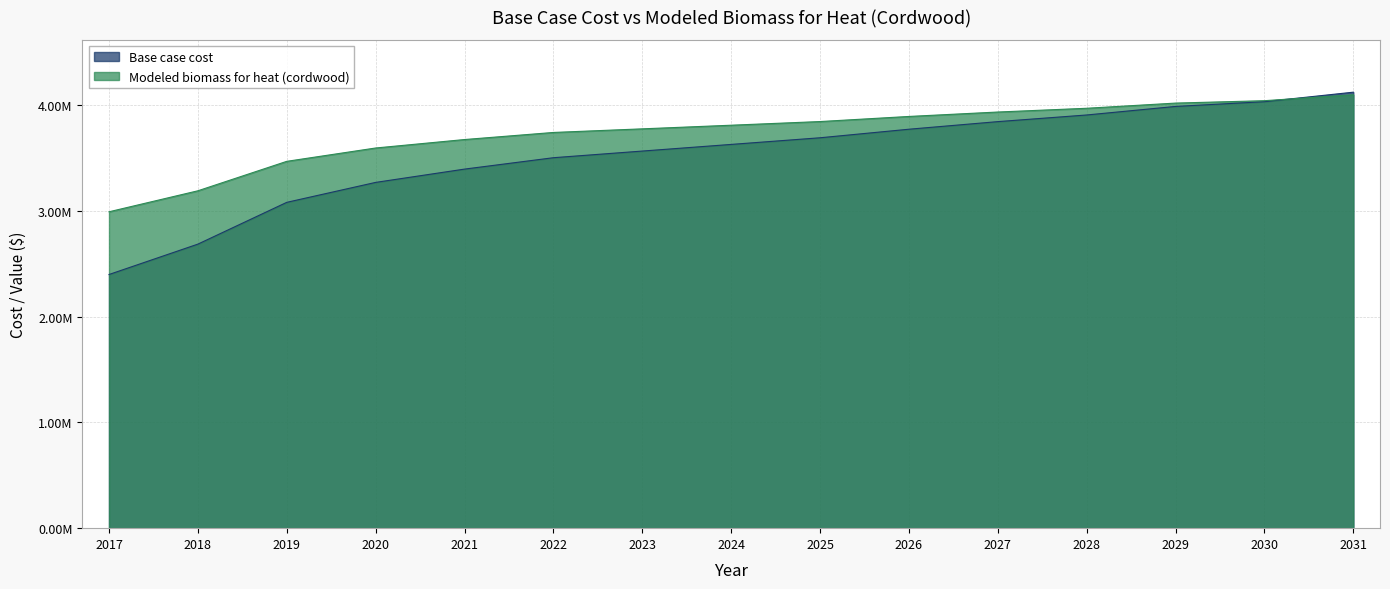

What is the difference between the Modeled biomass for heat (cordwood) values at 2019 and 2029?

550363.6